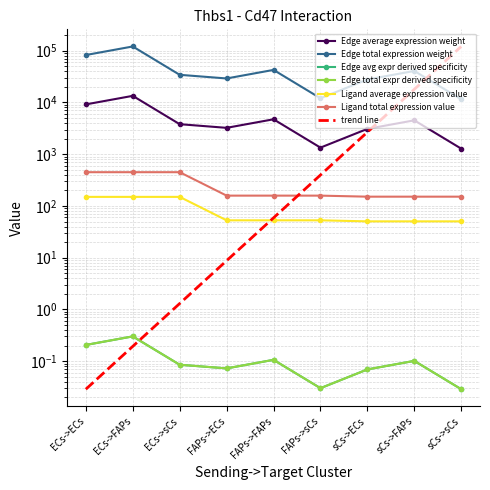

At ECs->sCs, list the series in order from largest to smallest.

Edge total expression weight, Edge average expression weight, Ligand total expression value, Ligand average expression value, Edge avg expr derived specificity, Edge total expr derived specificity